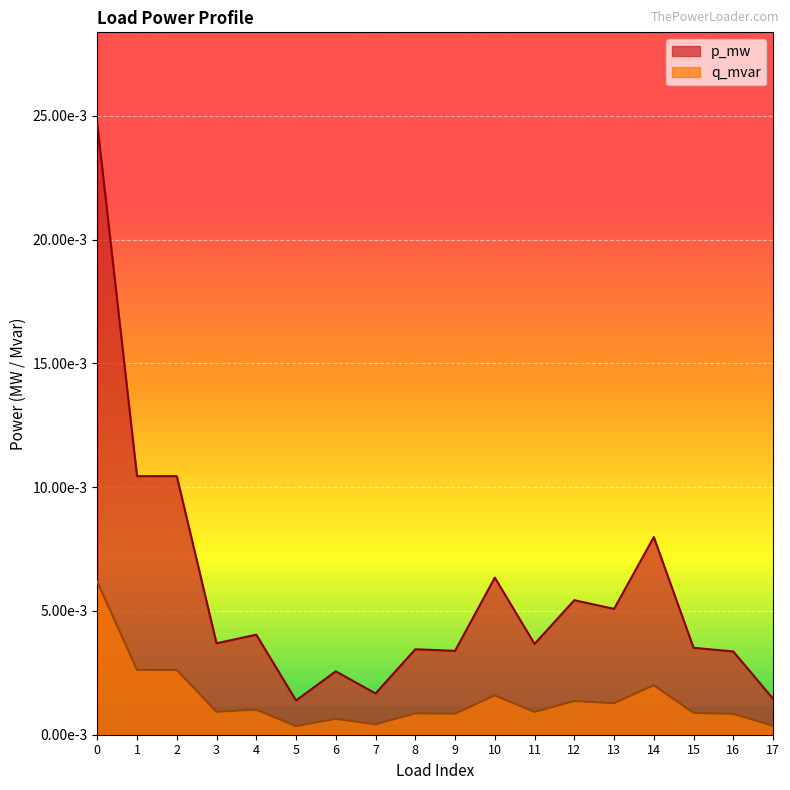

Is the value of q_mvar at 5 greater than the value of p_mw at 9?

No